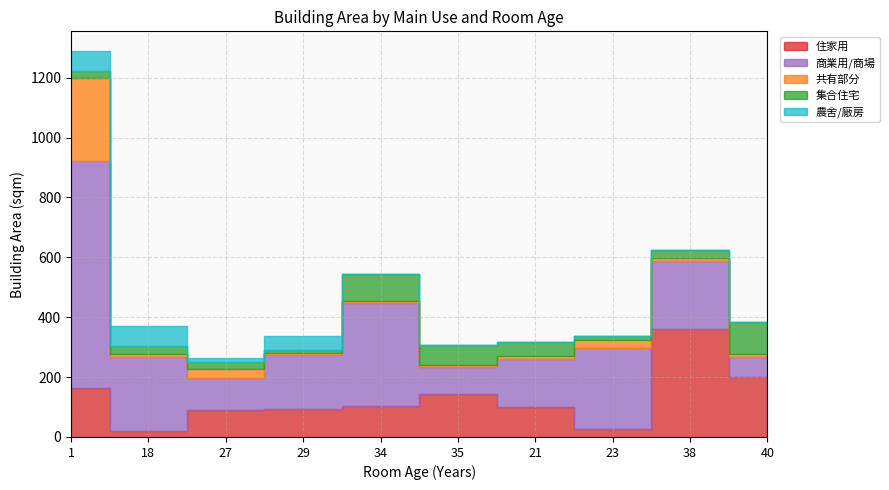

At how many categories does at least one series exceed 490?

1